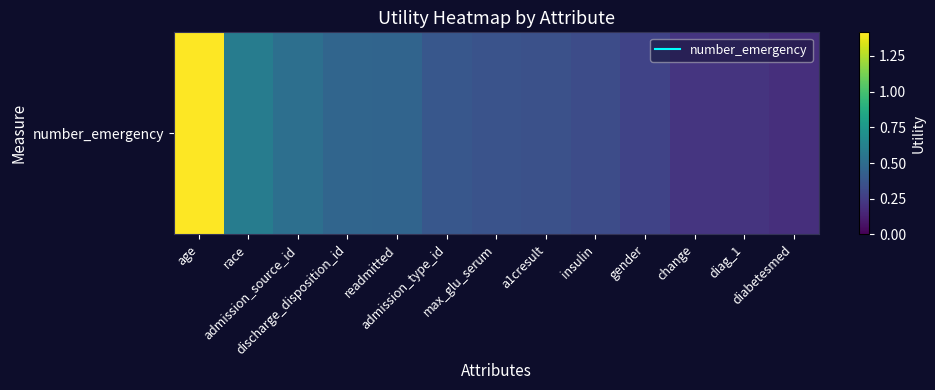

Reading right to left, extract all data points from this chart.

diabetesmed=0.2	diag_1=0.2	change=0.2	gender=0.3	insulin=0.3	a1cresult=0.3	max_glu_serum=0.4	admission_type_id=0.4	readmitted=0.5	discharge_disposition_id=0.5	admission_source_id=0.5	race=0.6	age=1.4